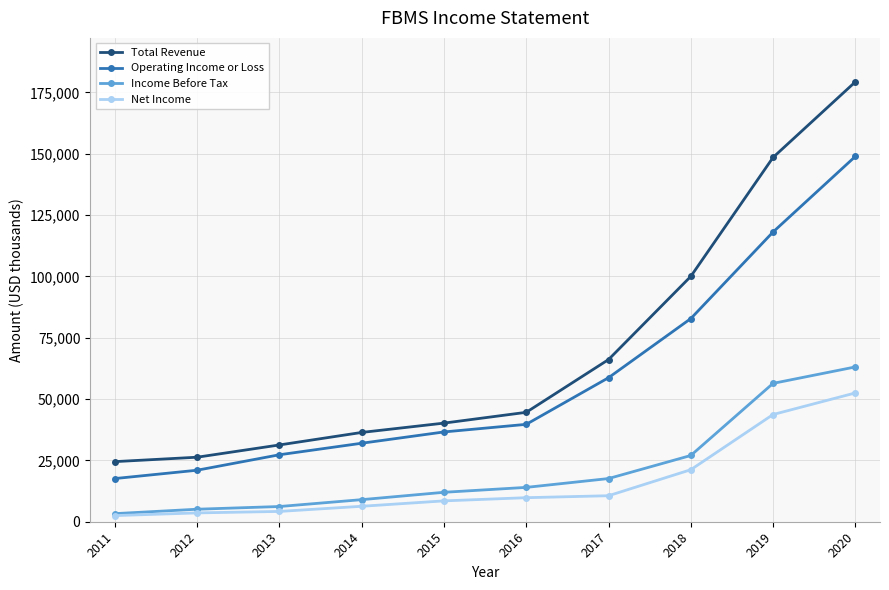

Which series has the largest total across all categories?

Total Revenue